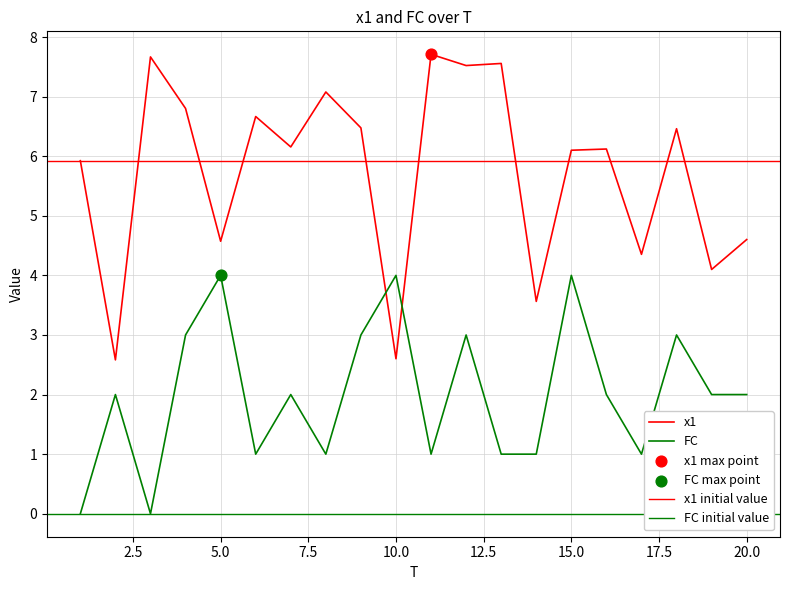

Which series has the largest Y range (max minus min)?

x1